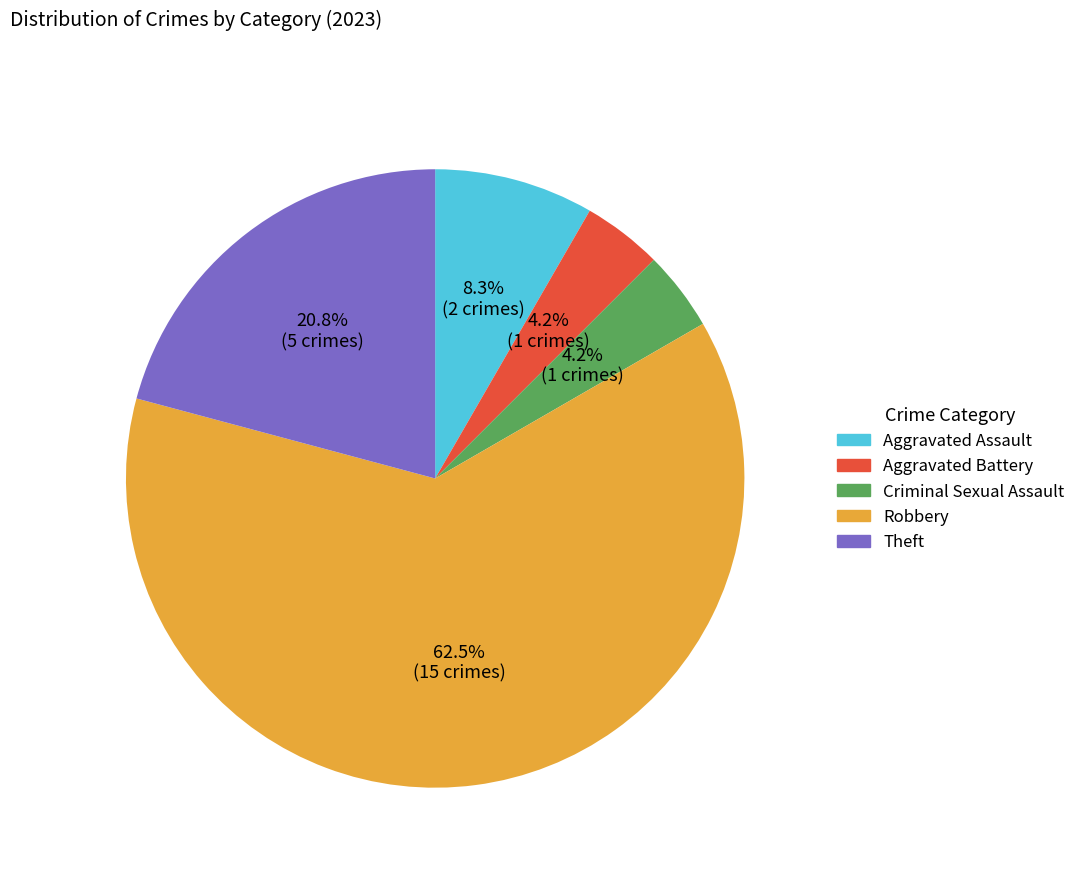

True or false: Aggravated Assault accounts for 1% of the total.

False